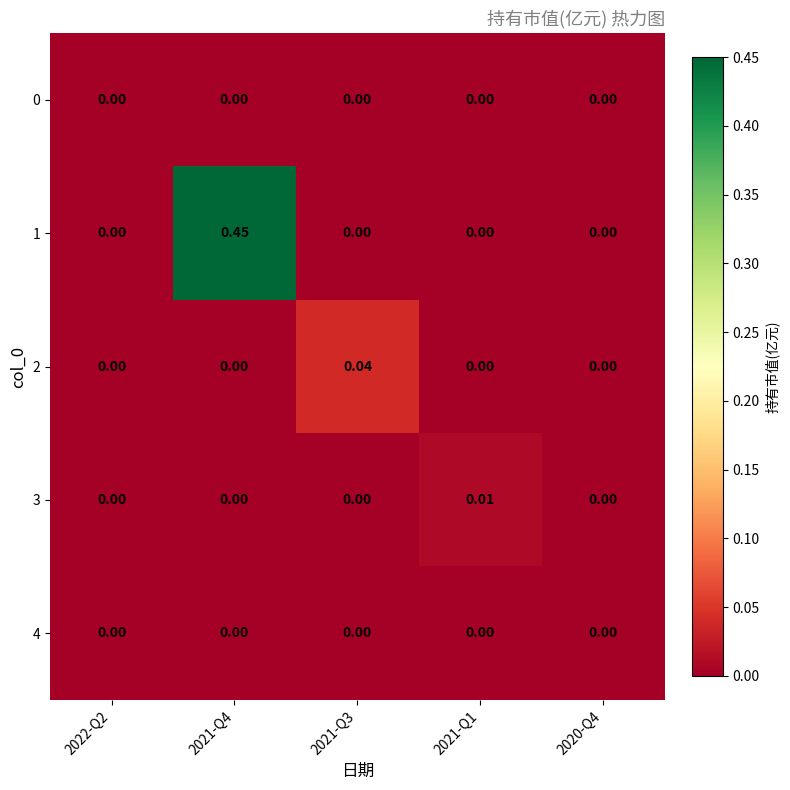

How many positive values does the 2 series have?

1